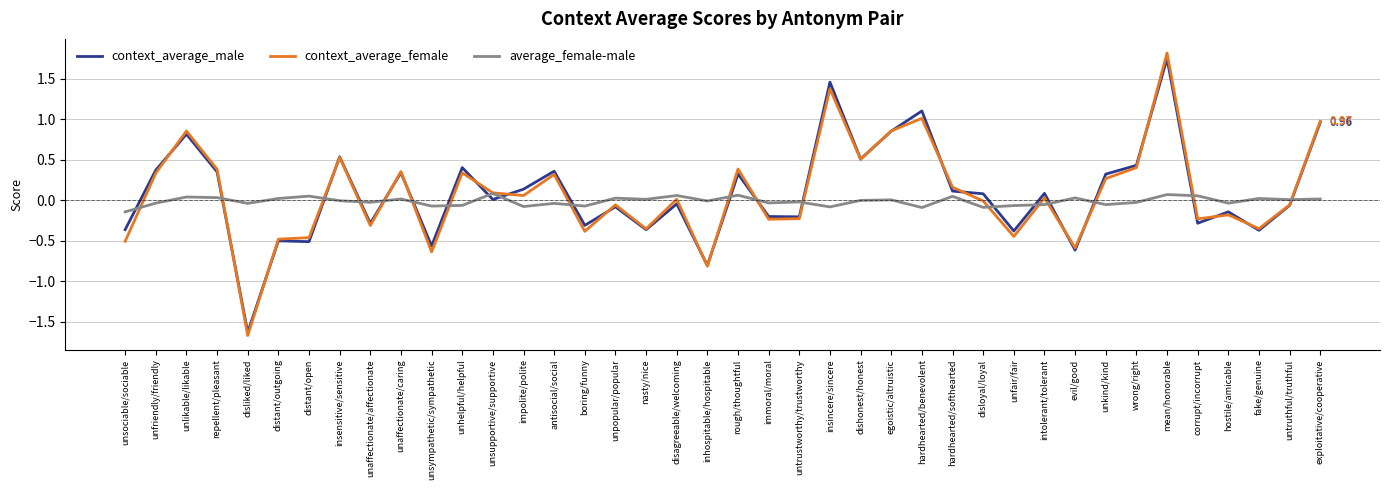

Which series changed the most between unaffectionate/affectionate and disagreeable/welcoming?

context_average_female